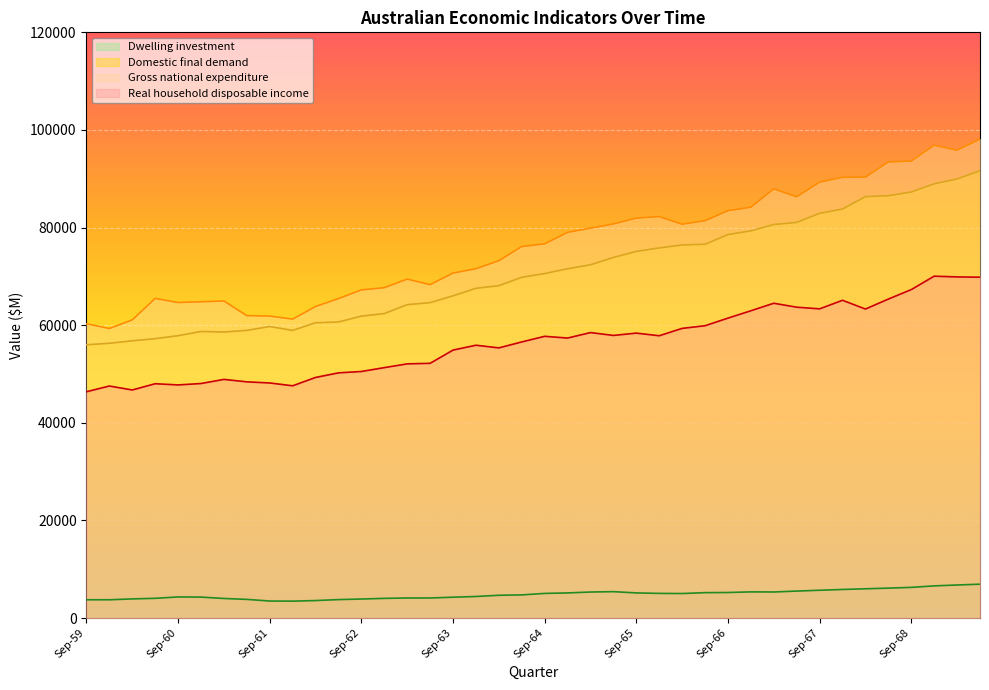

What is the difference between the highest and lowest values at Dec-62?

63646